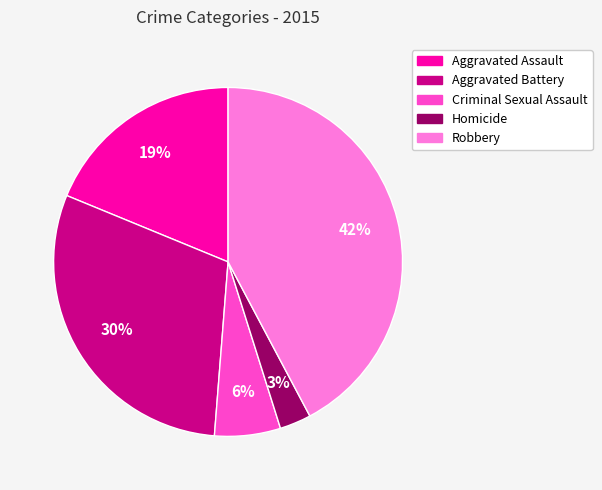

The Aggravated Battery slice represents 30% of the pie. True or false?

True